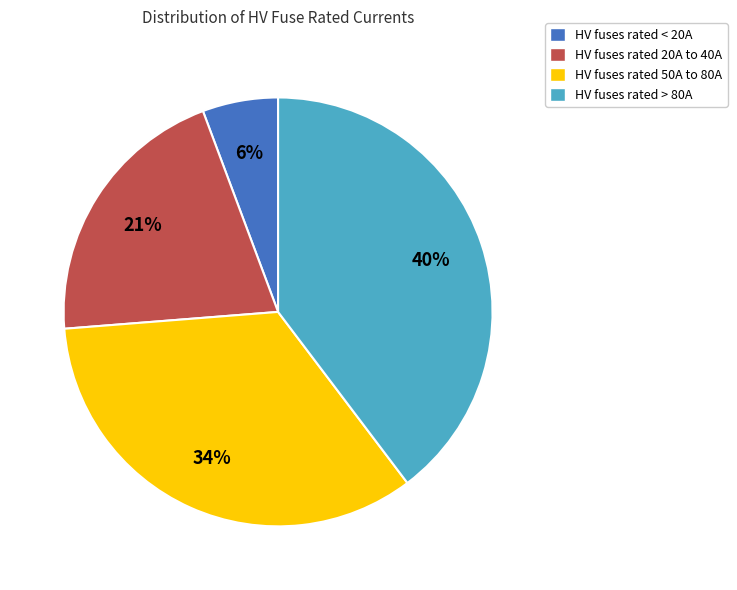

Rank the categories by value from lowest to highest.

HV fuses rated < 20A, HV fuses rated 20A to 40A, HV fuses rated 50A to 80A, HV fuses rated > 80A